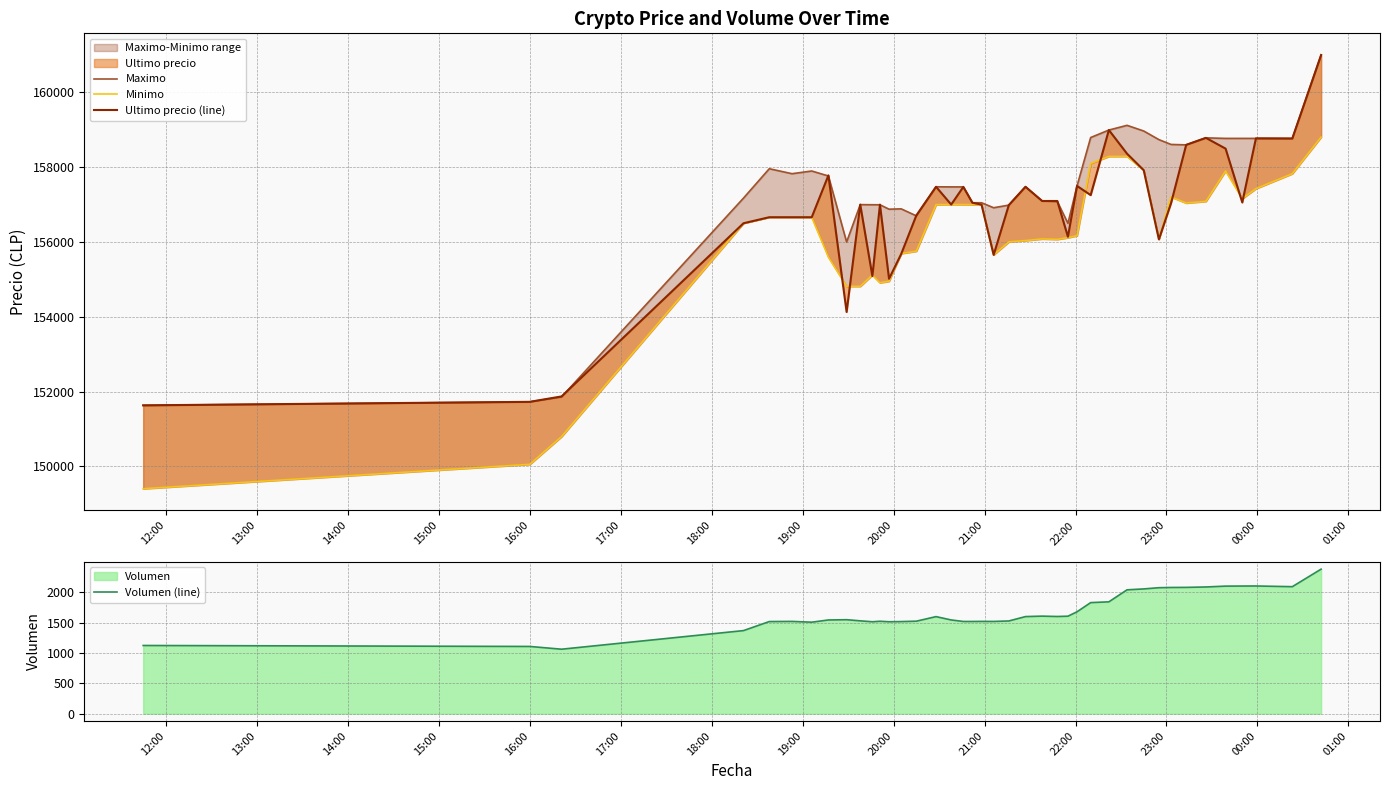

How many interior local peaks does the Maximo series have?

8